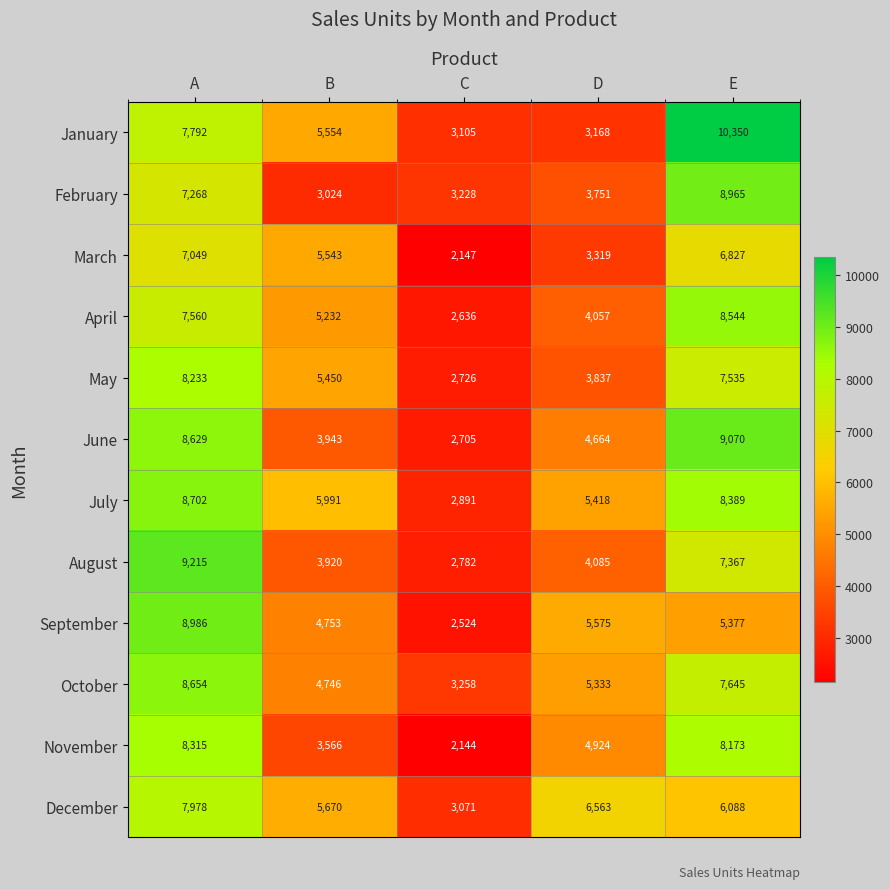

The December series shows 13018 at A. True or false?

False